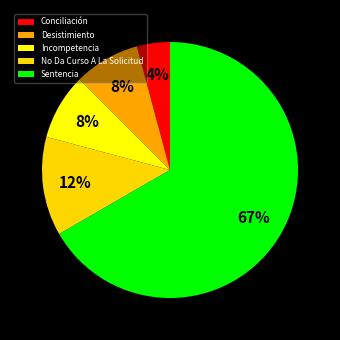

Which category accounts for the majority?

Sentencia